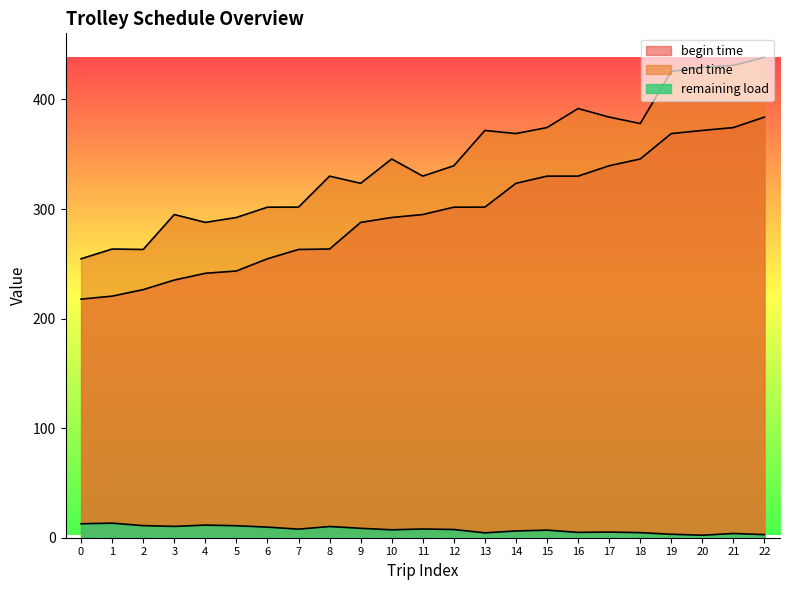

Does the chart display data point markers on the line(s)?

No